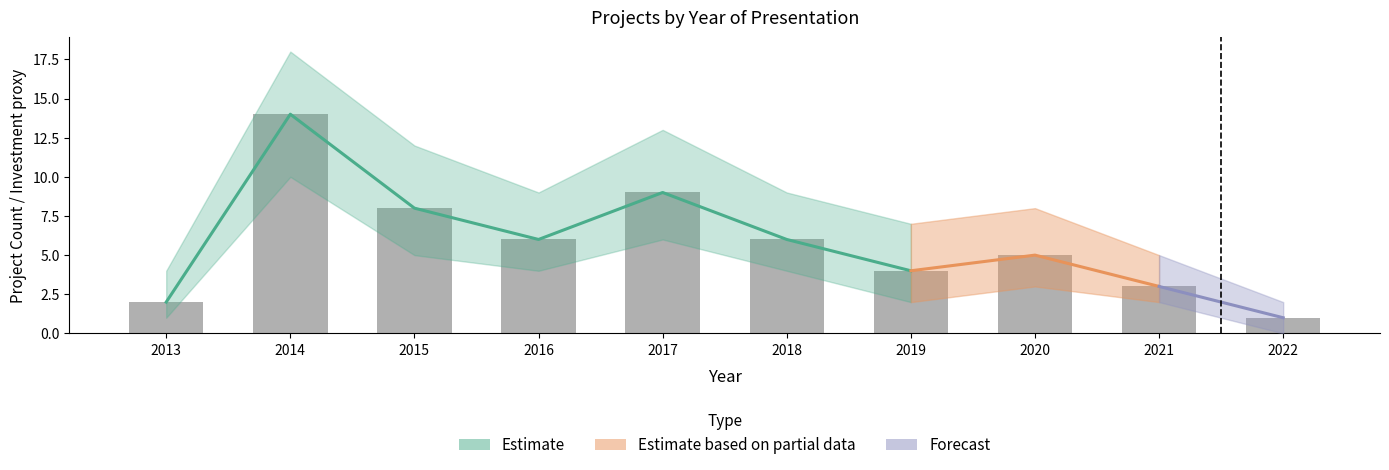

How many data points are above 6?

3